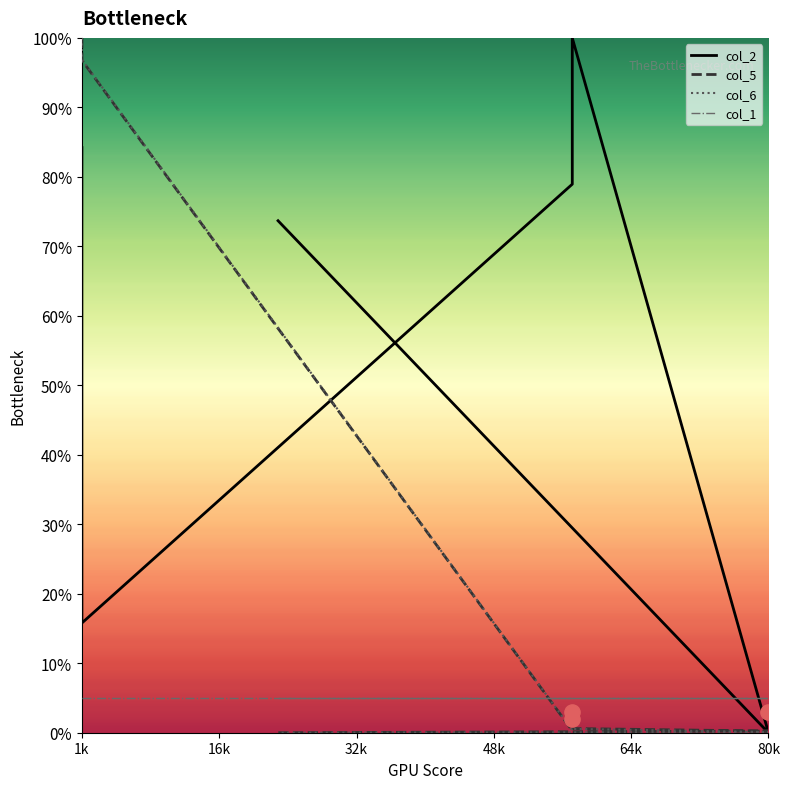

Is the value of col_6 at 1k greater than the value of col_5 at 80k?

Yes